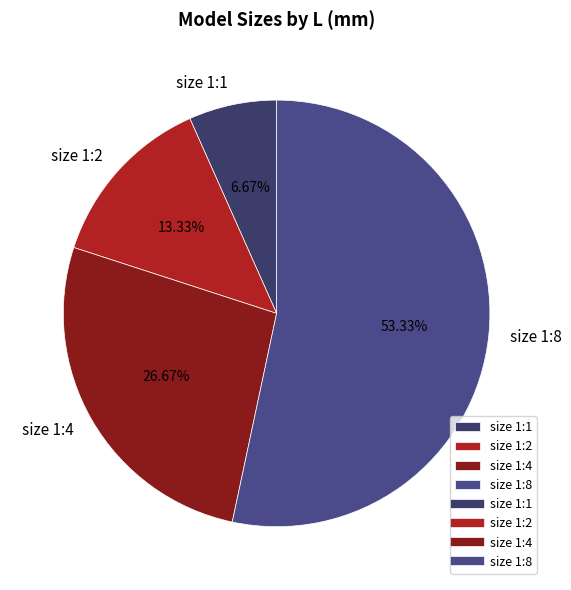

Count the number of slices in the pie.

4